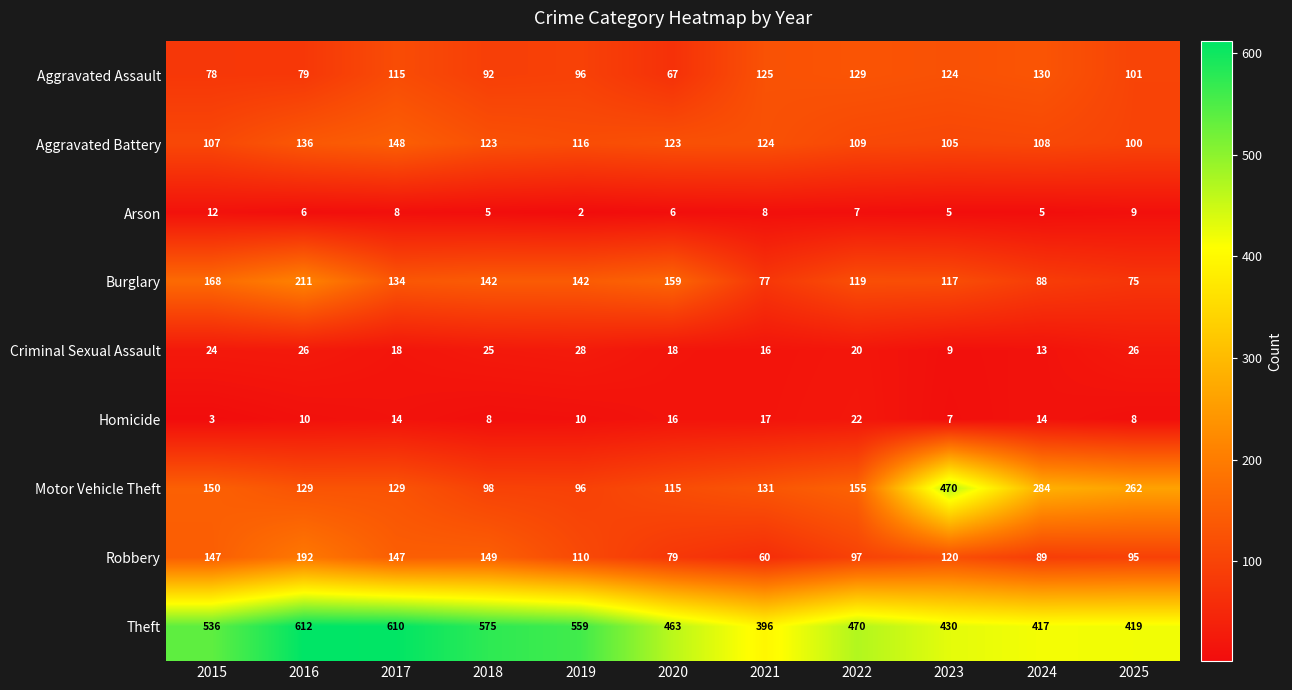

What is the average value of the Motor Vehicle Theft series?

184